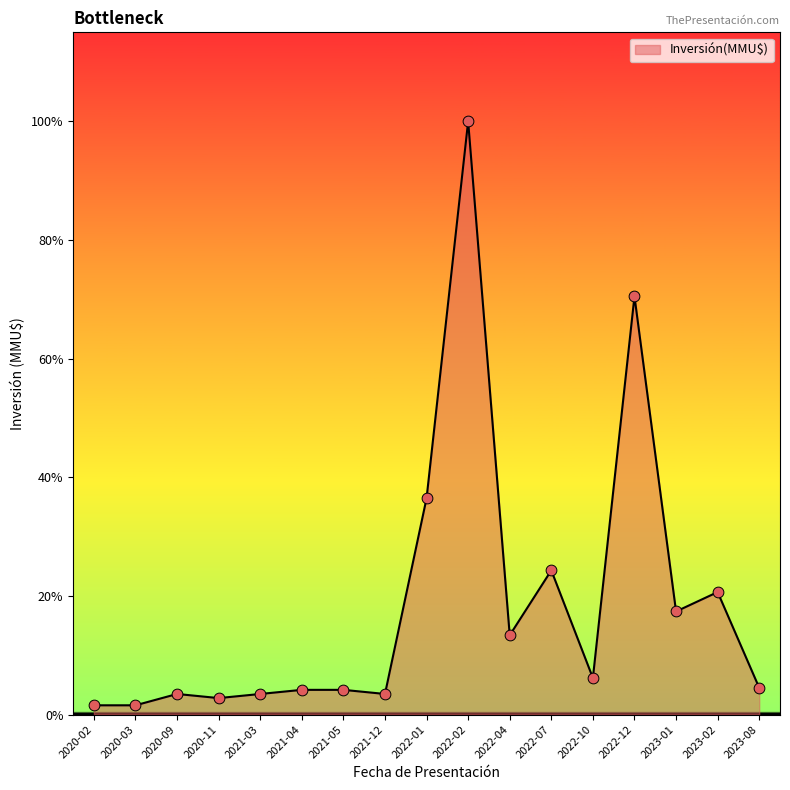

Which has a higher value, 2022-10 or 2021-12?

2022-10